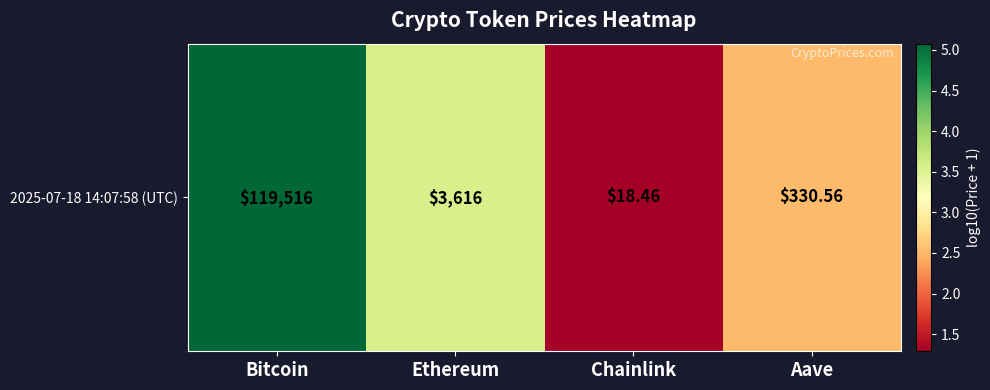

What is the sum of the values at Chainlink and Bitcoin?

6.4